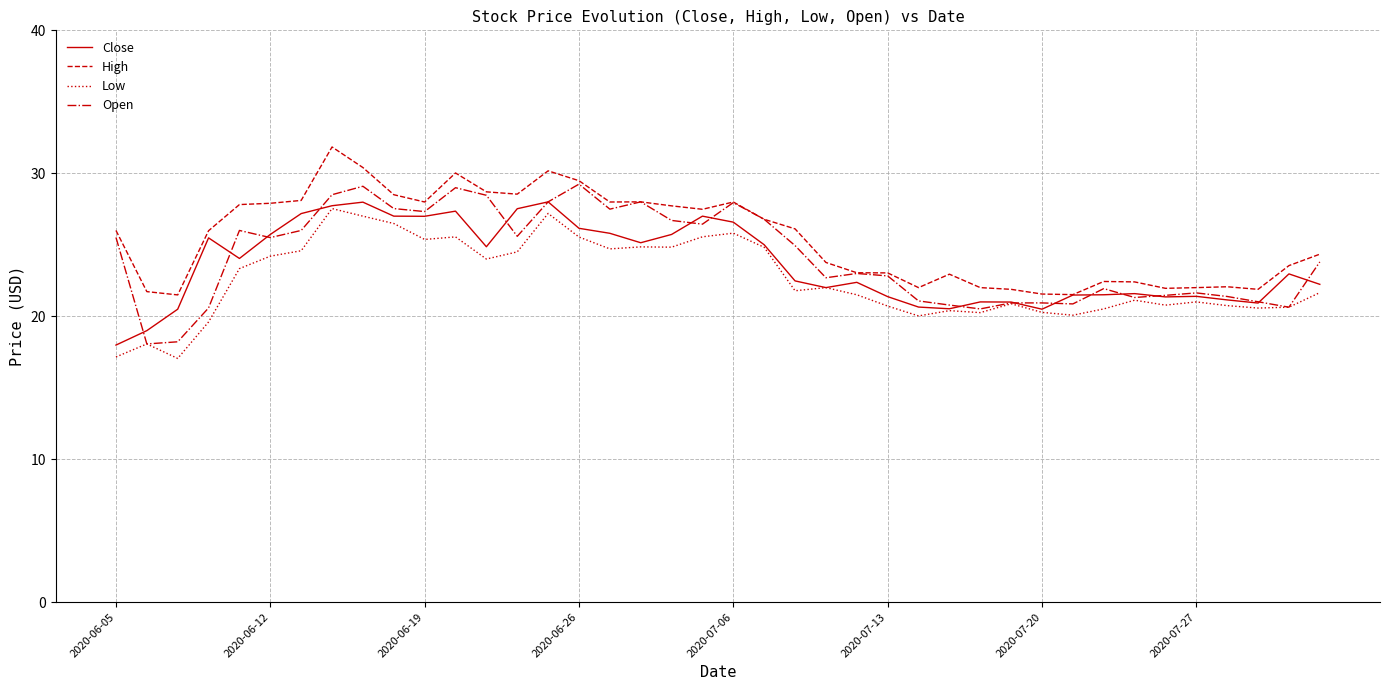

What is the minimum value for Low?

17.0